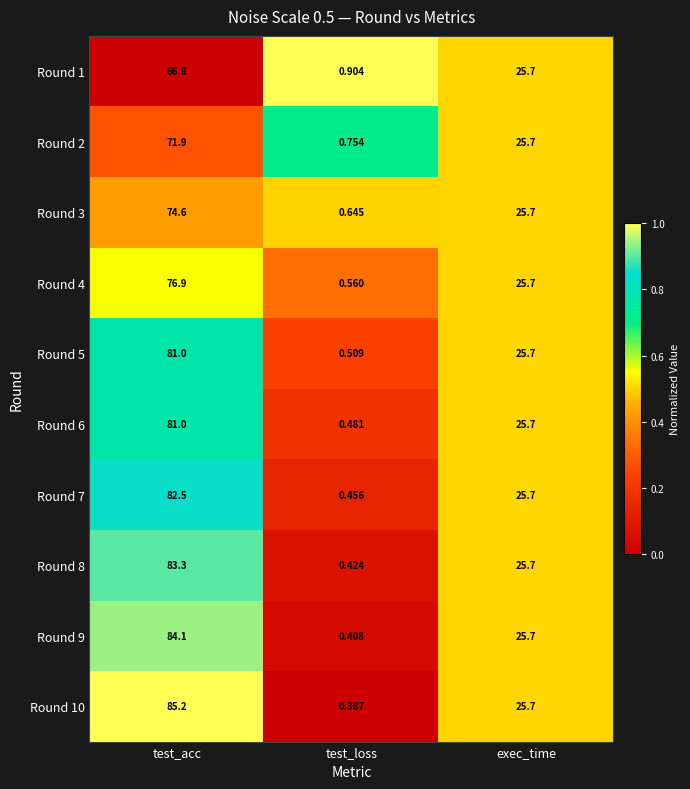

Which series has the largest range (max minus min)?

Round 10